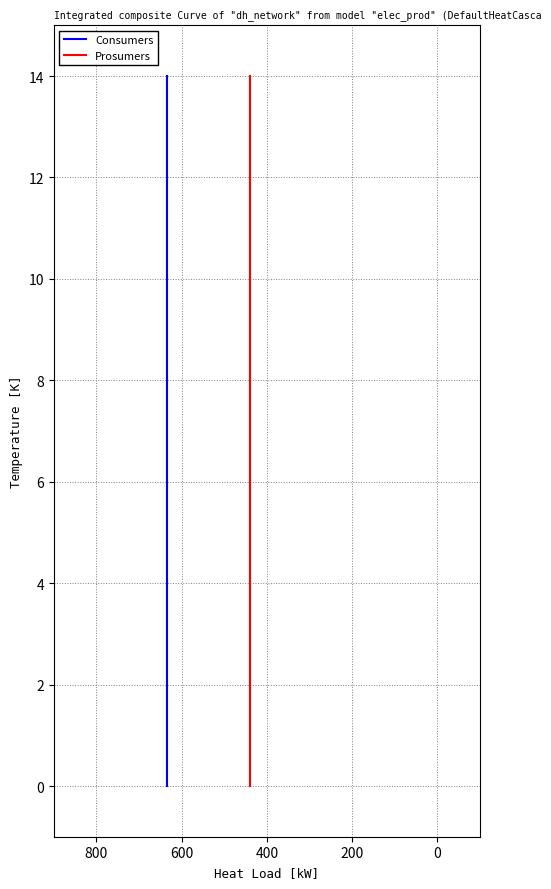

What is the value of the Prosumers point at the 9th from the left?

8